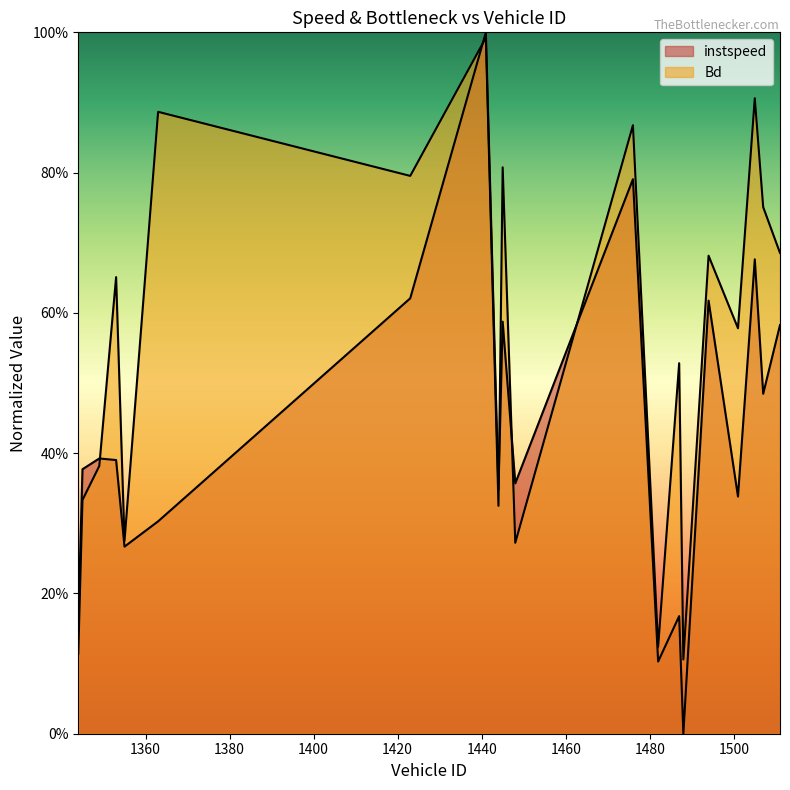

Is it true that Bd equals 1.0 at 1441?

True